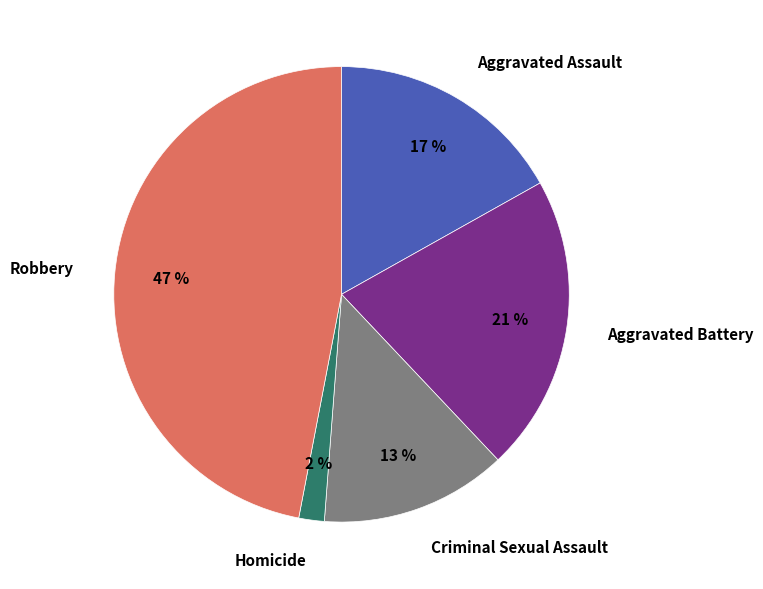

To the nearest percent, what is the difference between the Homicide and Criminal Sexual Assault slice percentages?

11%